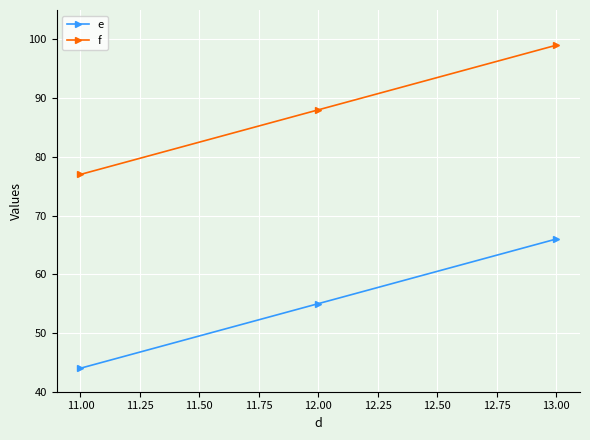

What are all the series names shown in the legend?

e, f